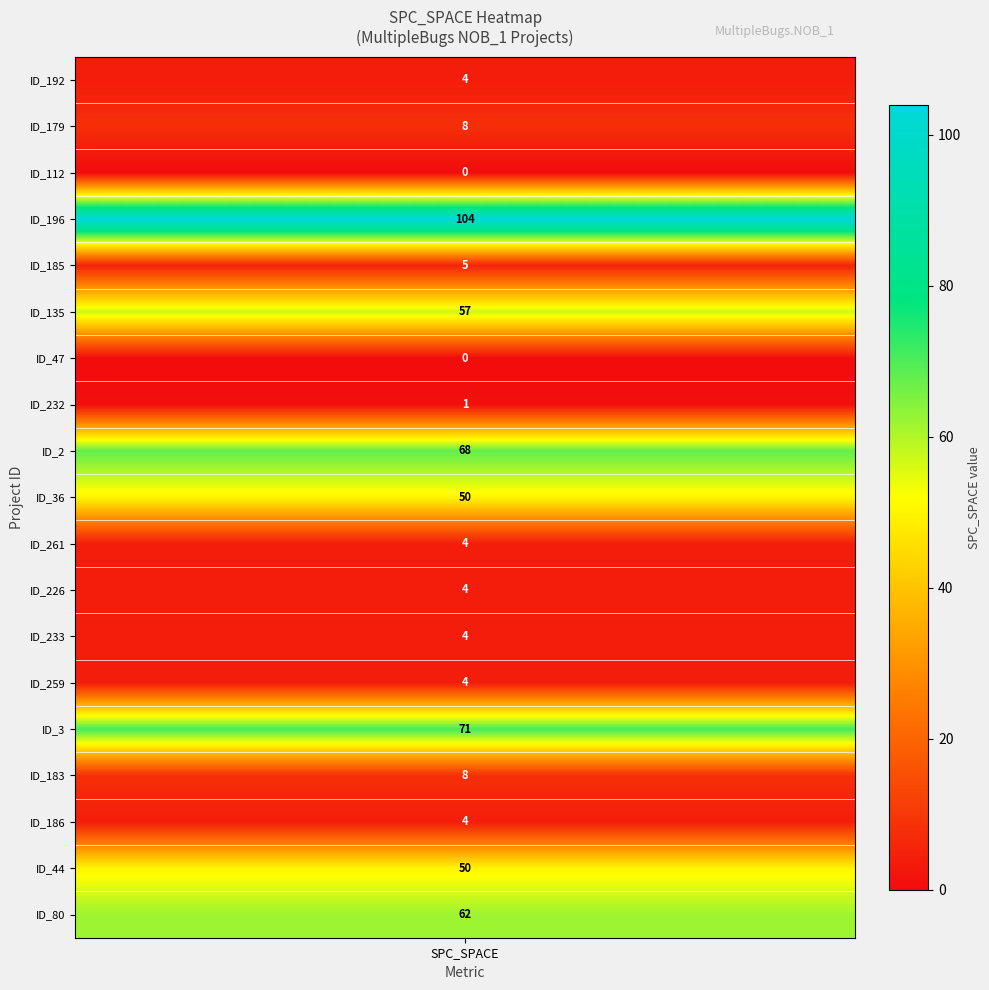

Where does the data first go above 5?

1